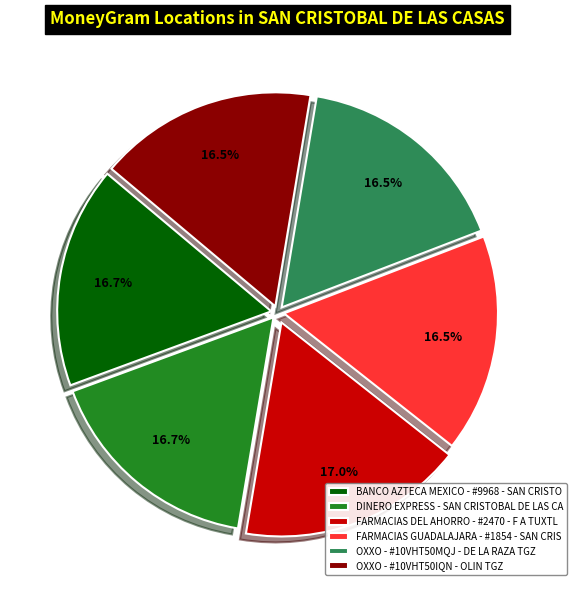

What percentage do FARMACIAS DEL AHORRO - #2470 - F A TUXTL and OXXO - #10VHT50IQN - OLIN TGZ together represent?

33.5%